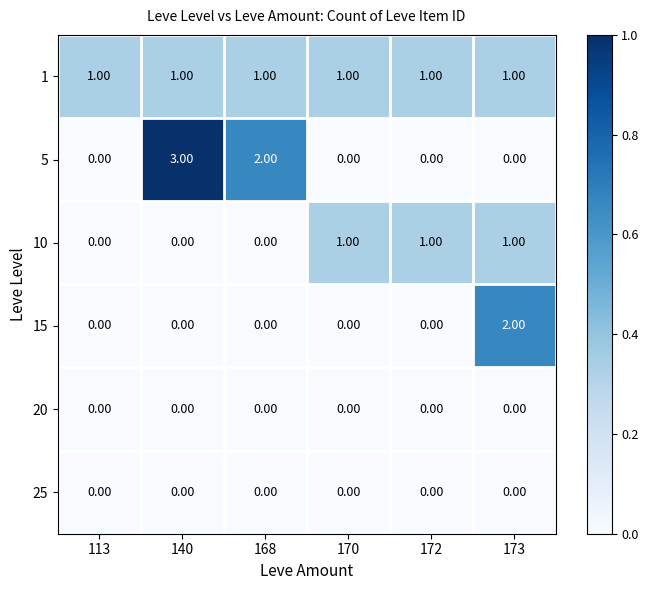

What is the greatest value displayed?

3